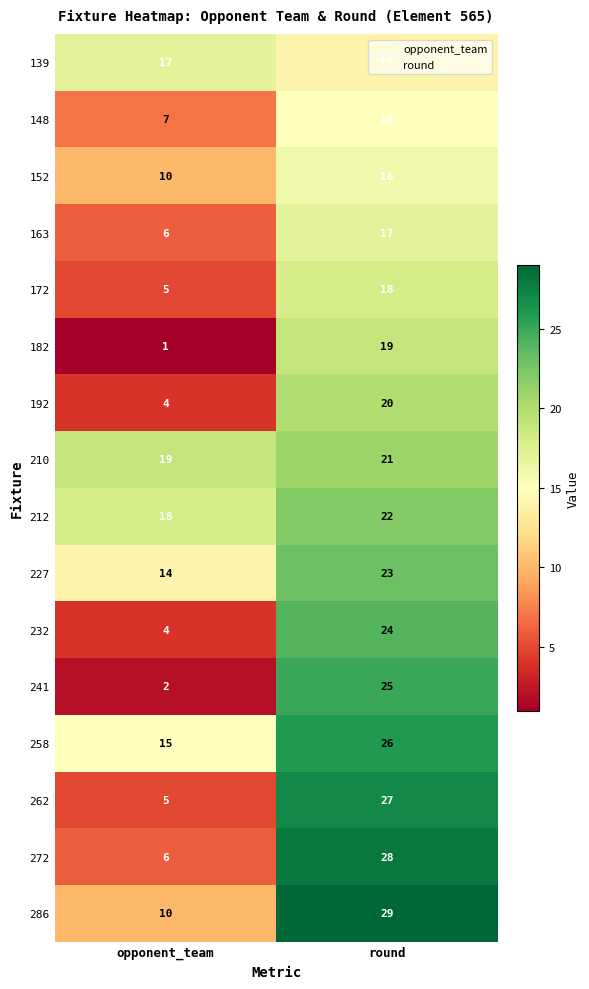

At how many categories does at least one series exceed 22?

1